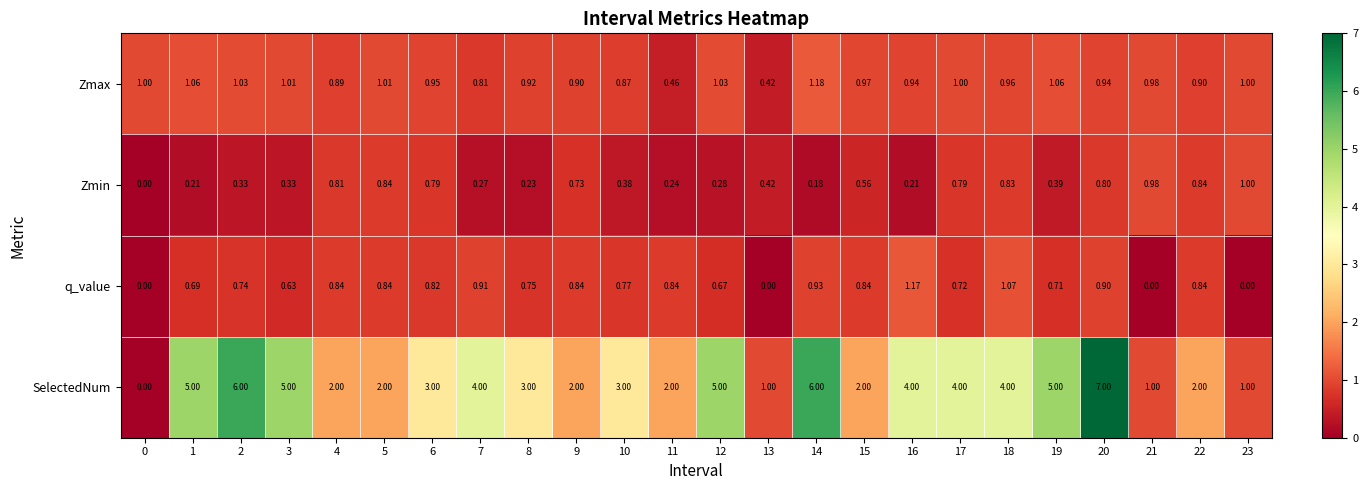

What is the difference between the highest and lowest values at 11?

1.8